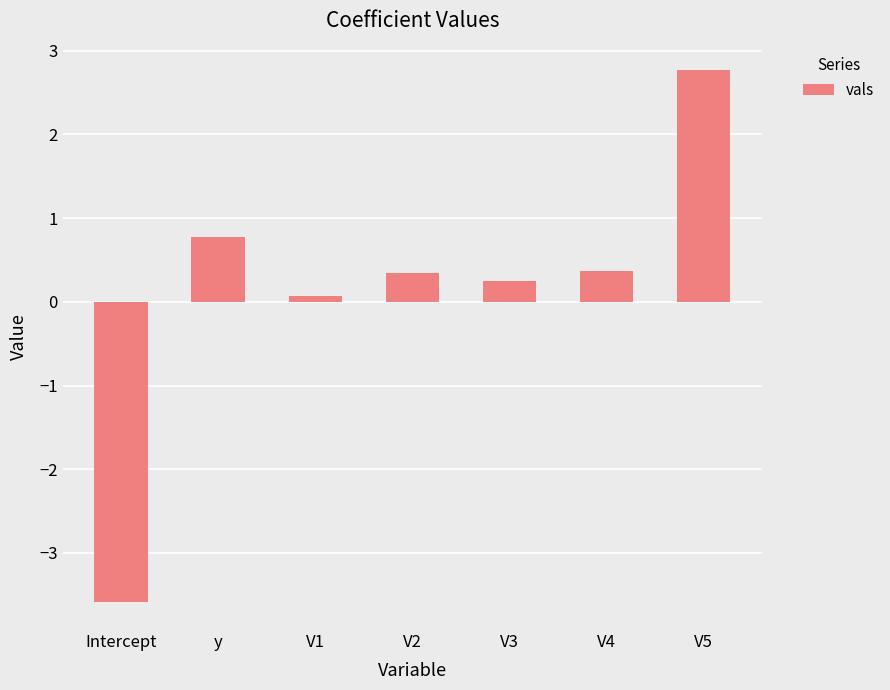

At which label is the value closest to 0?

V1